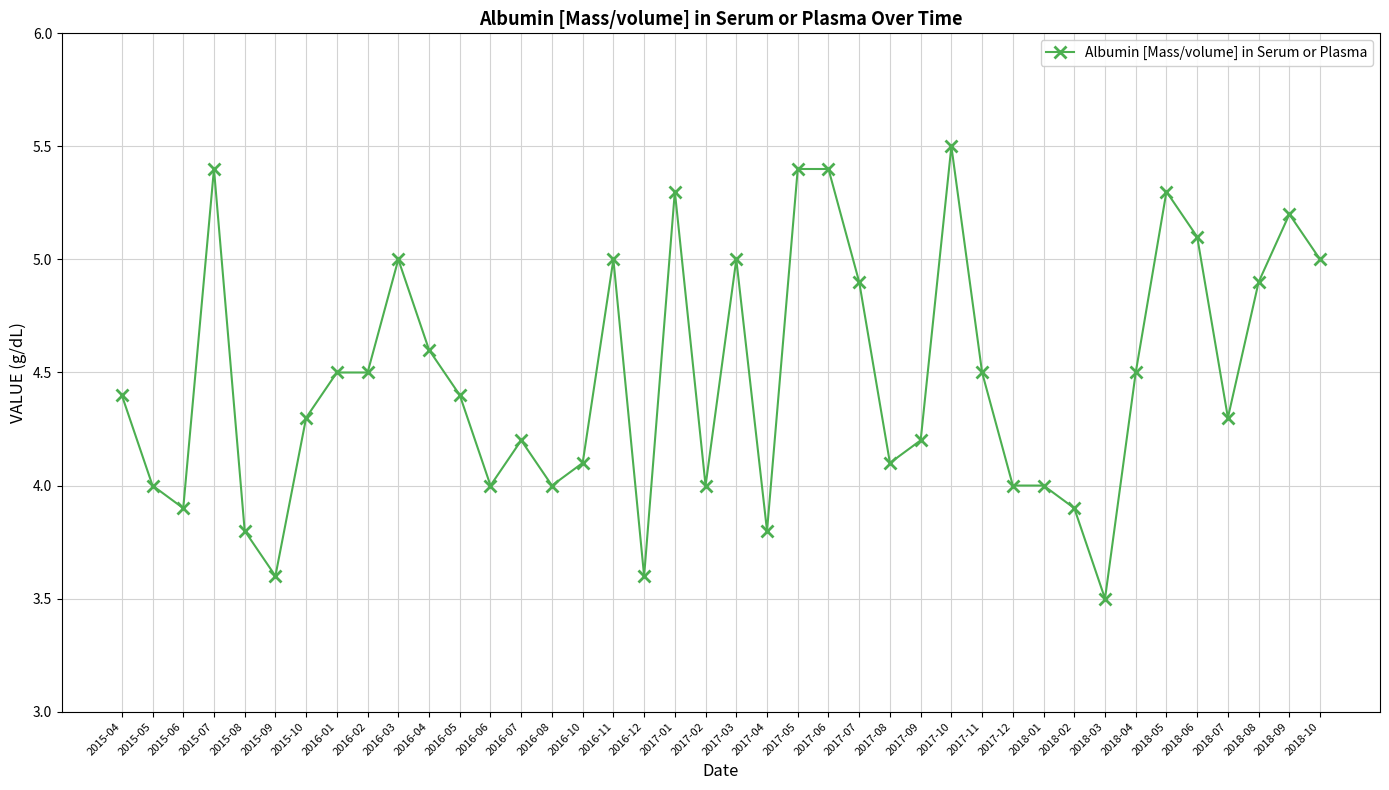

Where does the data first go above 4?

2015-04